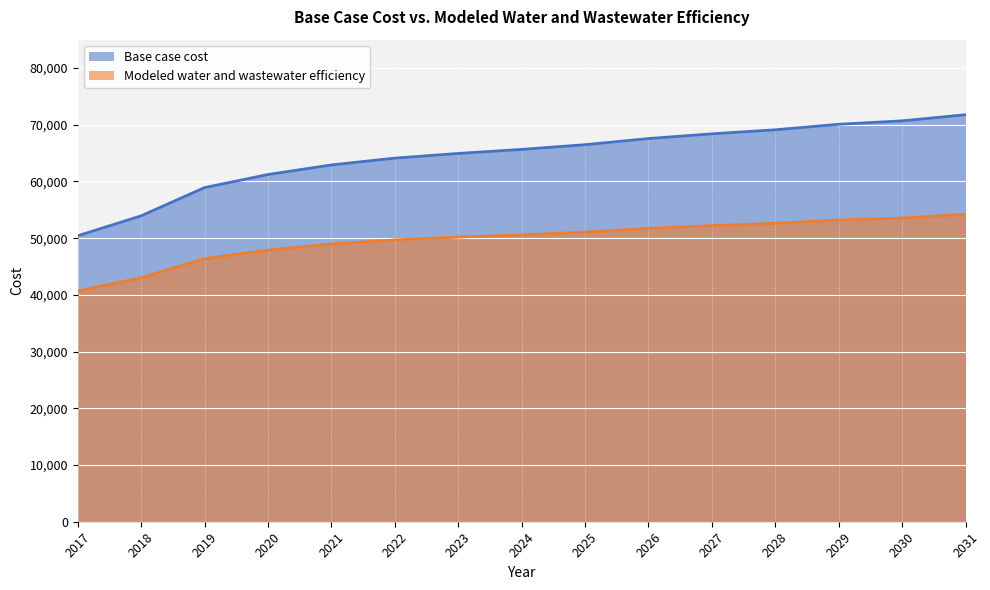

At which label does Modeled water and wastewater efficiency reach its peak?

2031